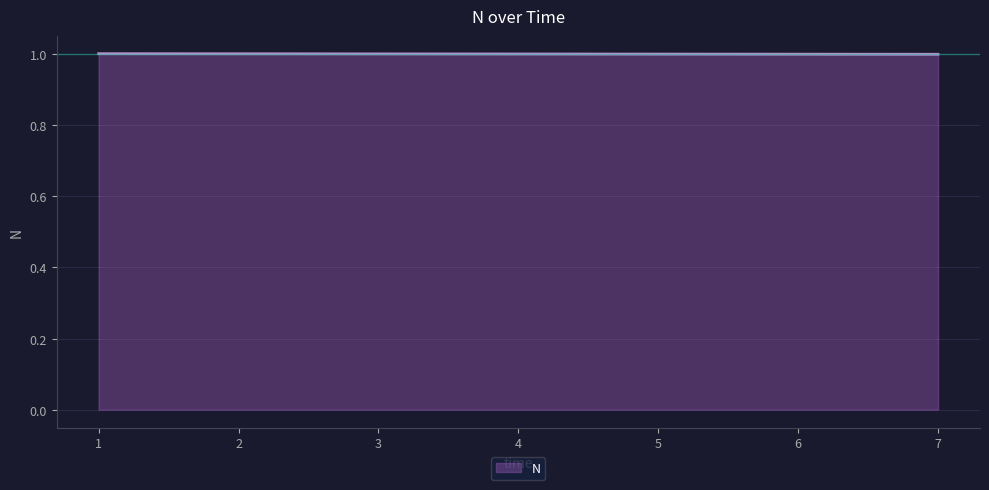

What is the smallest value displayed?

1.0